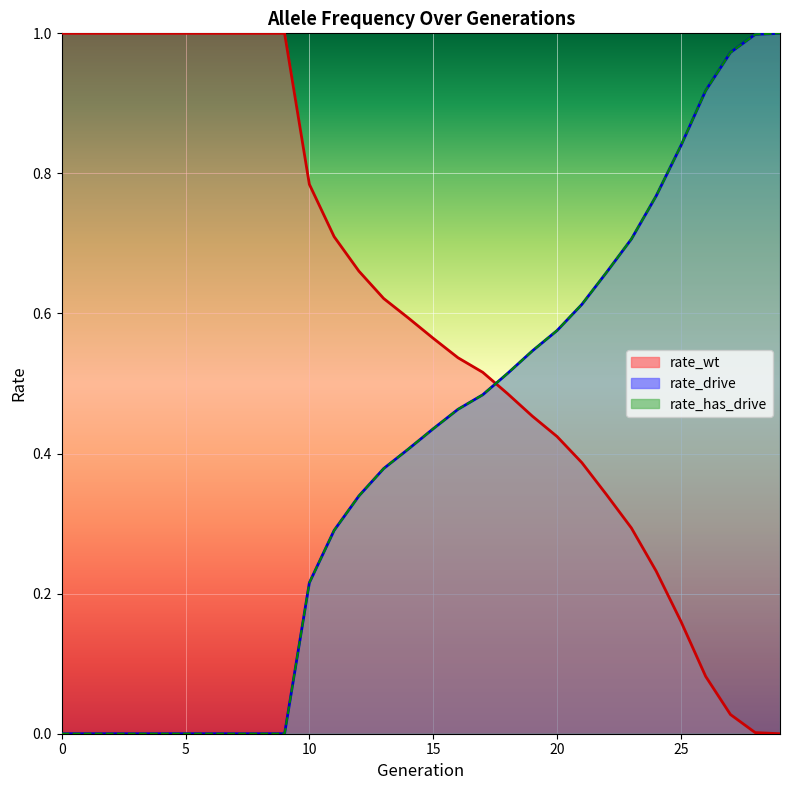

True or false: rate_wt has more than 2 interior local peaks.

False